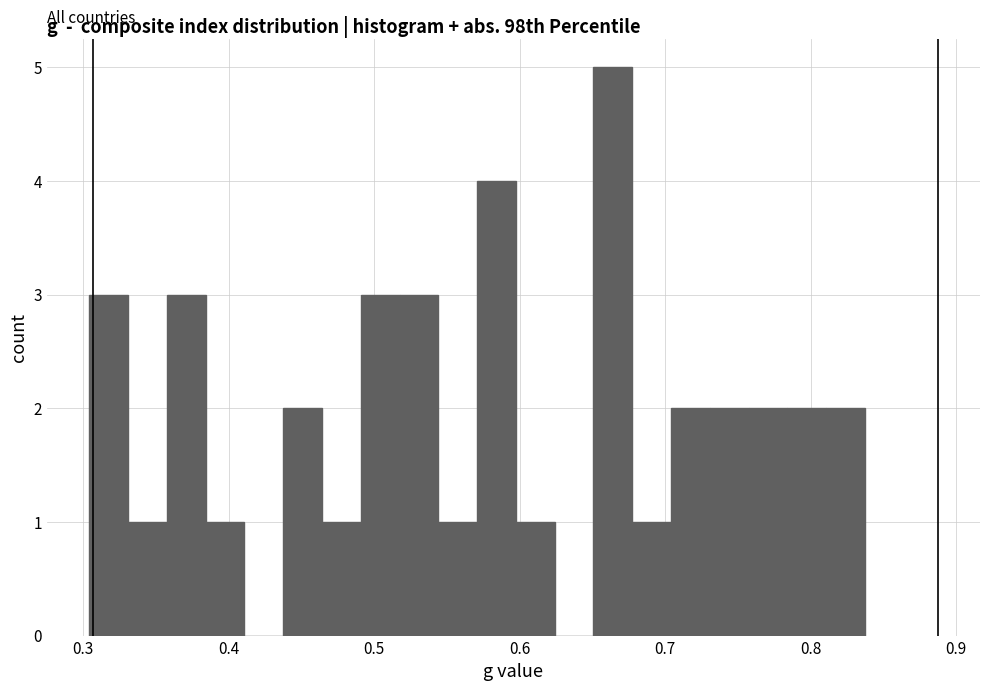

Around what value on the x-axis is the tallest bar? Give the approximate position of its centre, as read against the axis.

0.66